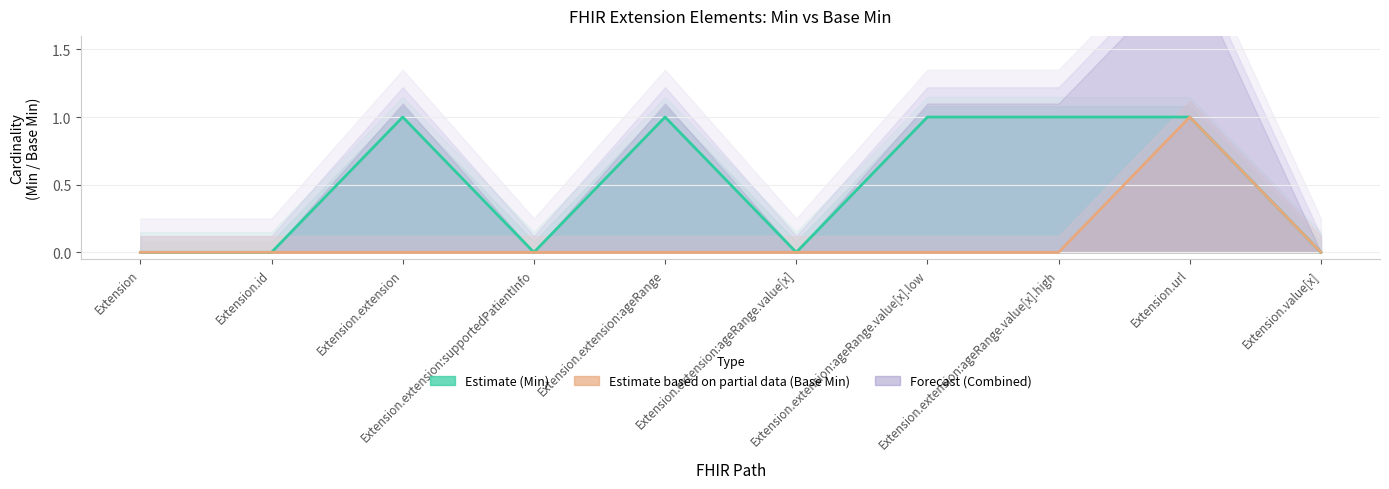

The Base Min series shows 0 at Extension.value[x]. True or false?

True